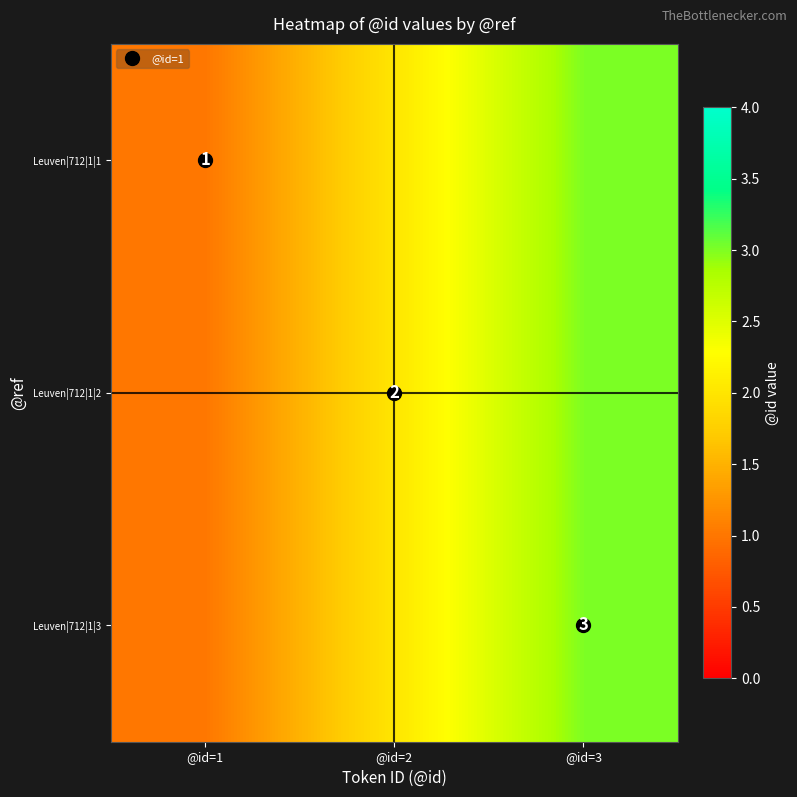

Is the value of Leuven|712|1|3 at @id=3 greater than the value of Leuven|712|1|2 at @id=1?

Yes